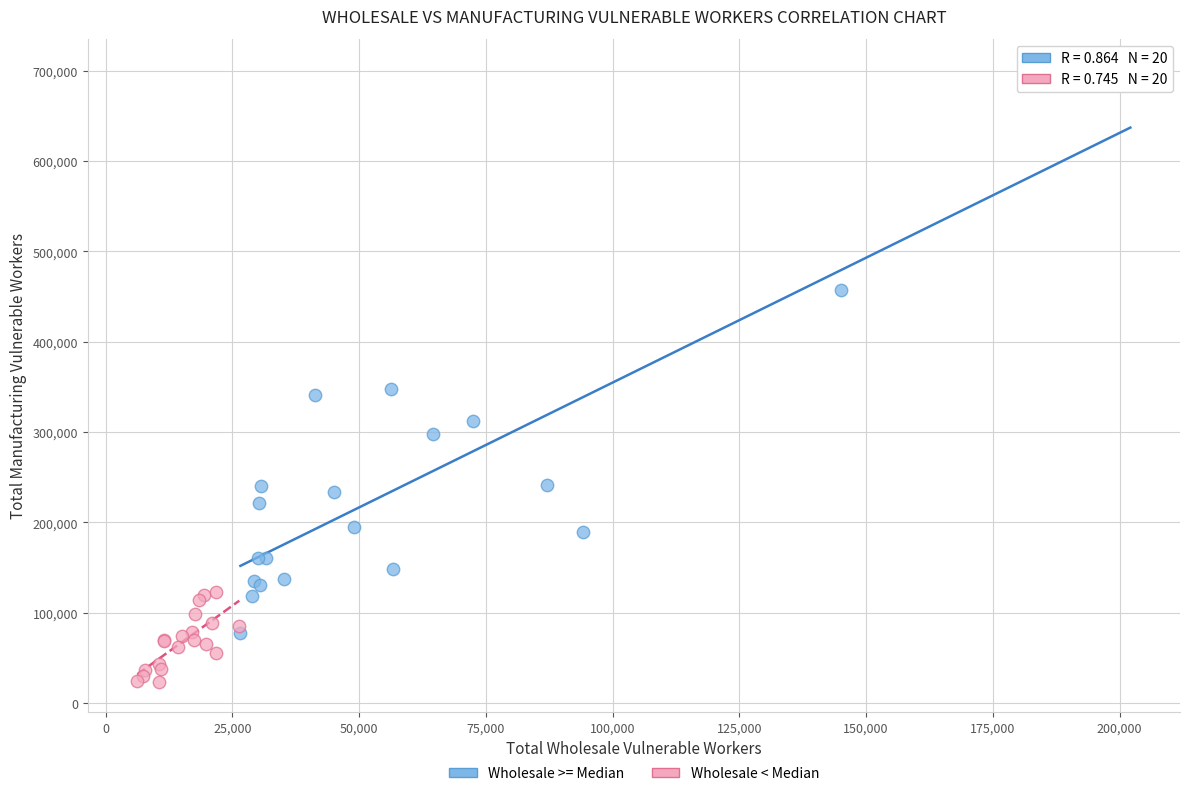

Which series contains the lowest Y value?

Wholesale < Median